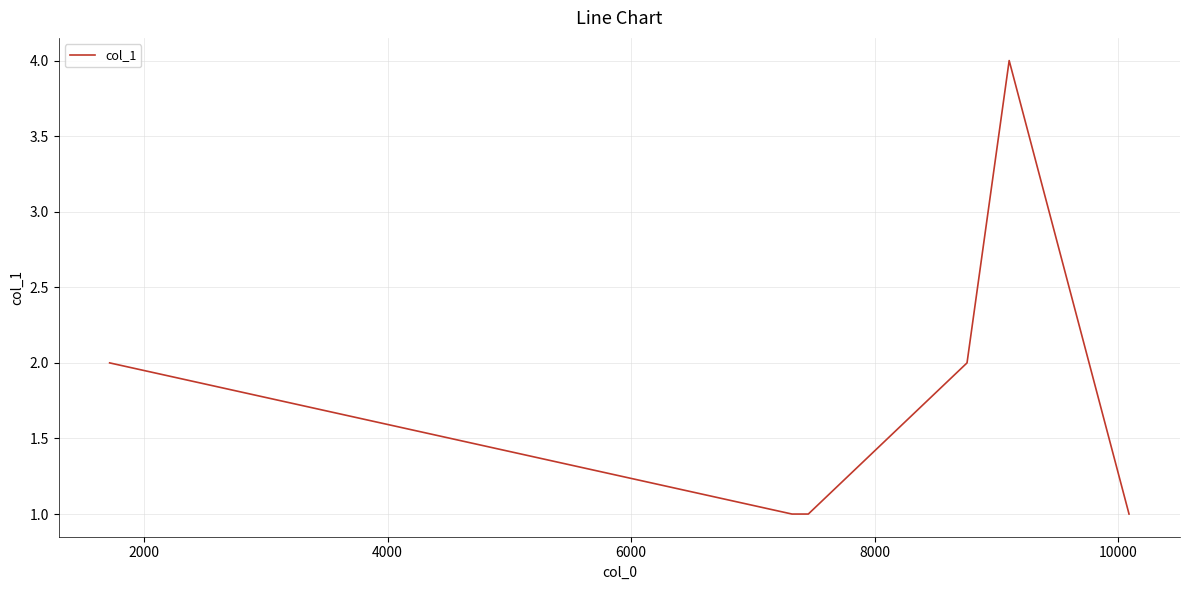

What is the greatest value displayed?

4